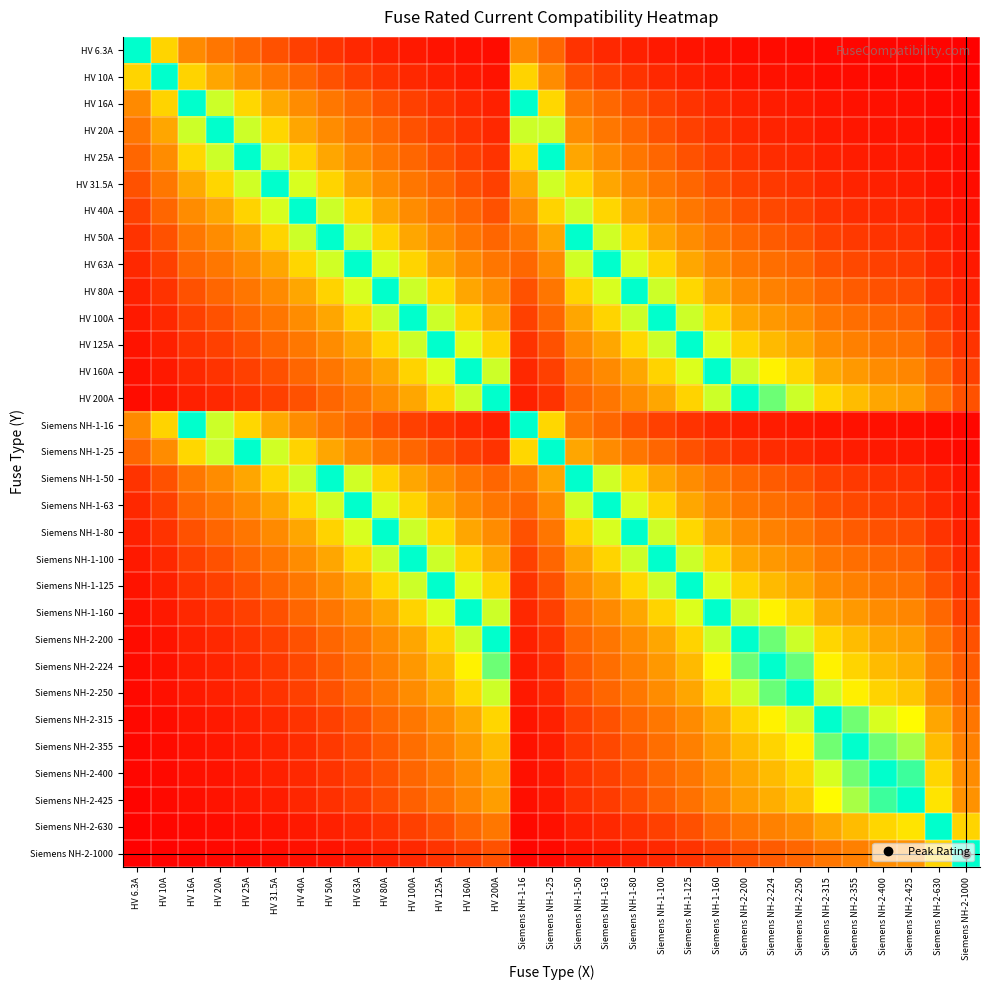

At which category does the chart reach its peak across all series?

HV 6.3A